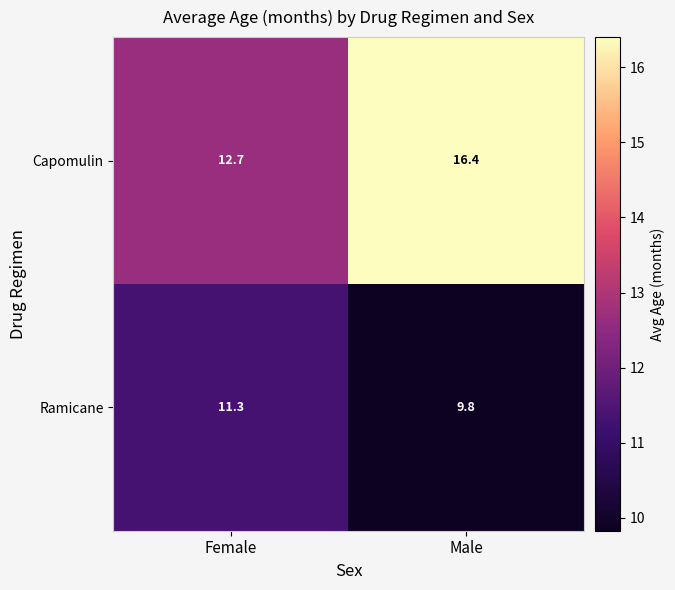

What is the spread (max minus min) of values at Female?

1.4